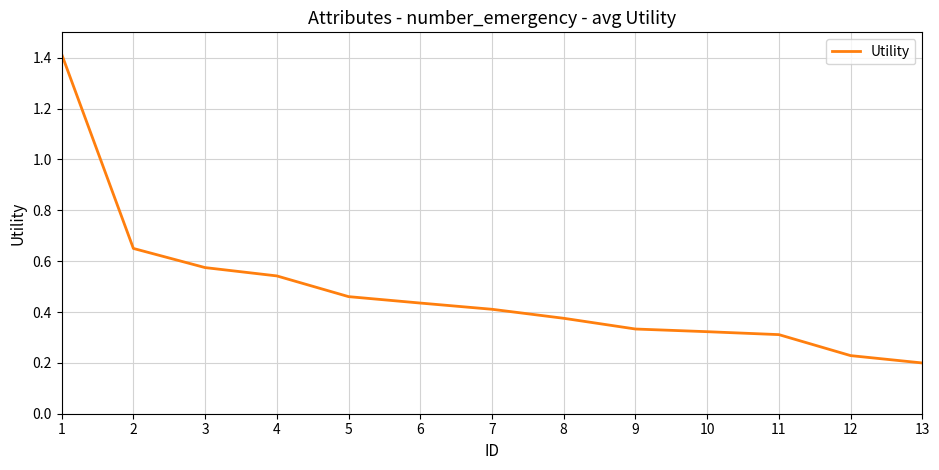

The chart shows a value of 0.3 at 11. True or false?

True